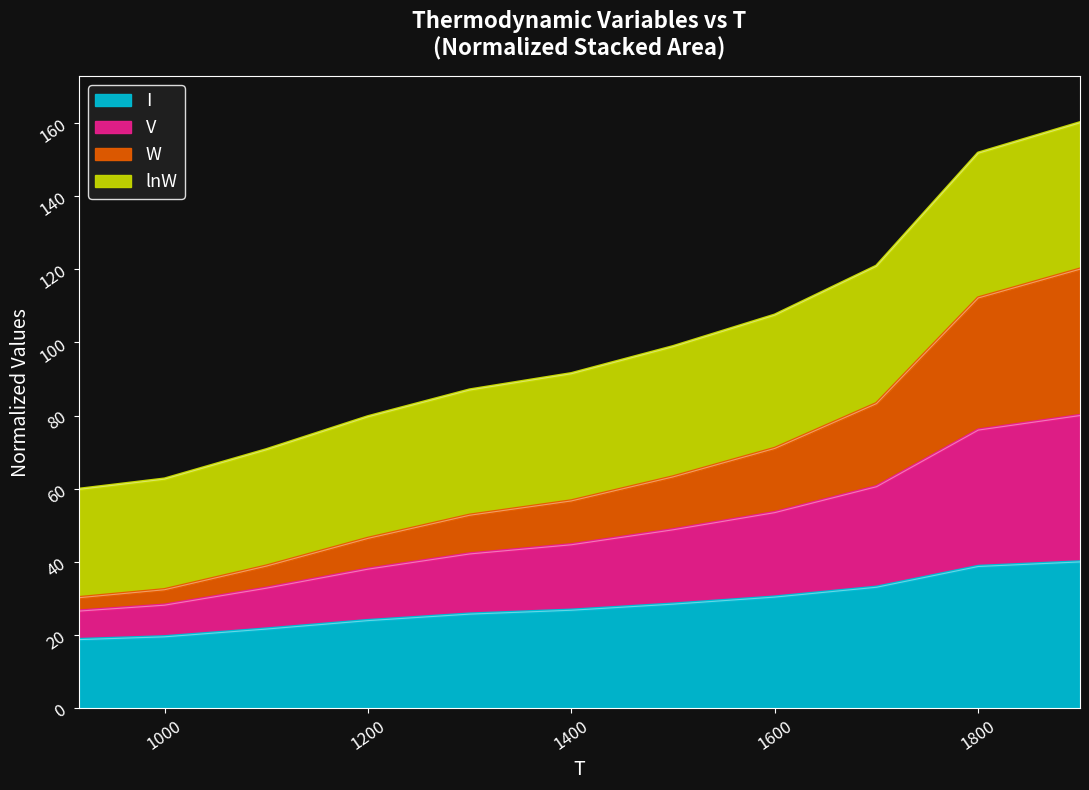

Which category has the highest value across all series?

1900